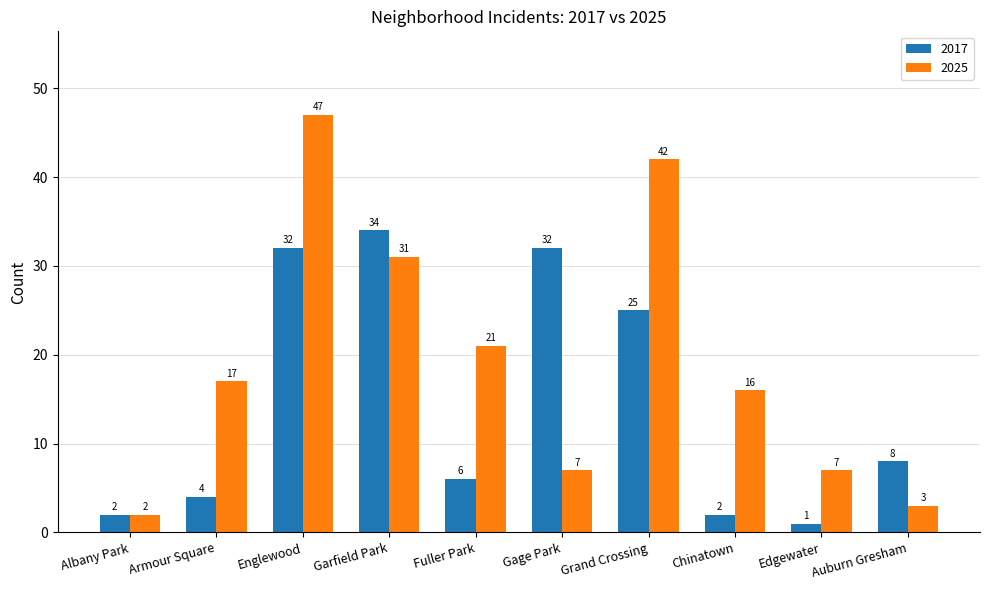

Which category has the lowest value across all series?

Edgewater